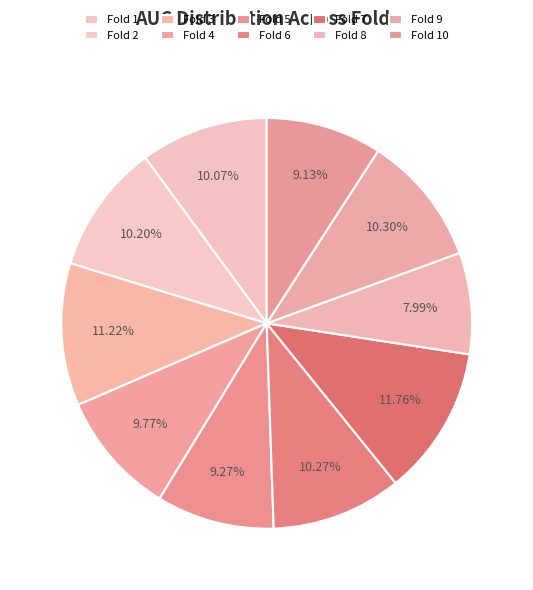

Which slice is the largest?

Fold 7